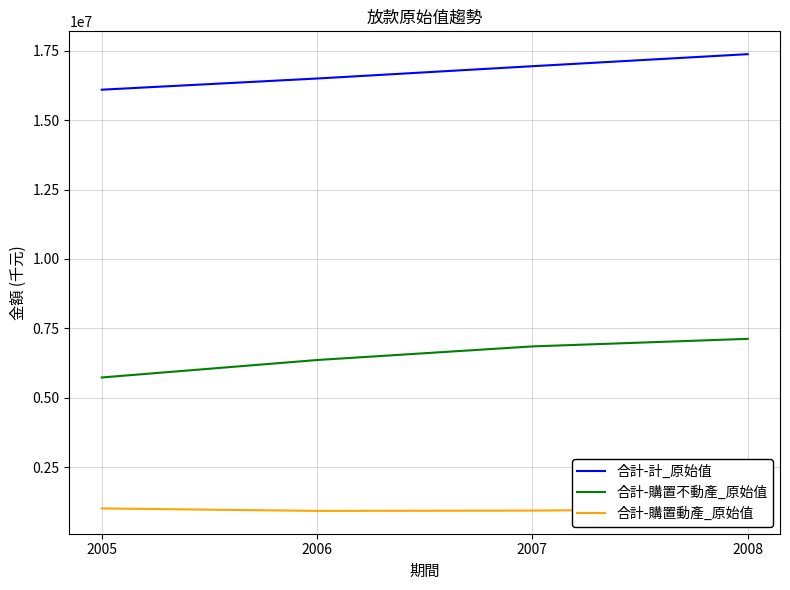

True or false: 合計-計_原始值 and 合計-購置動產_原始值 cross at least once.

False